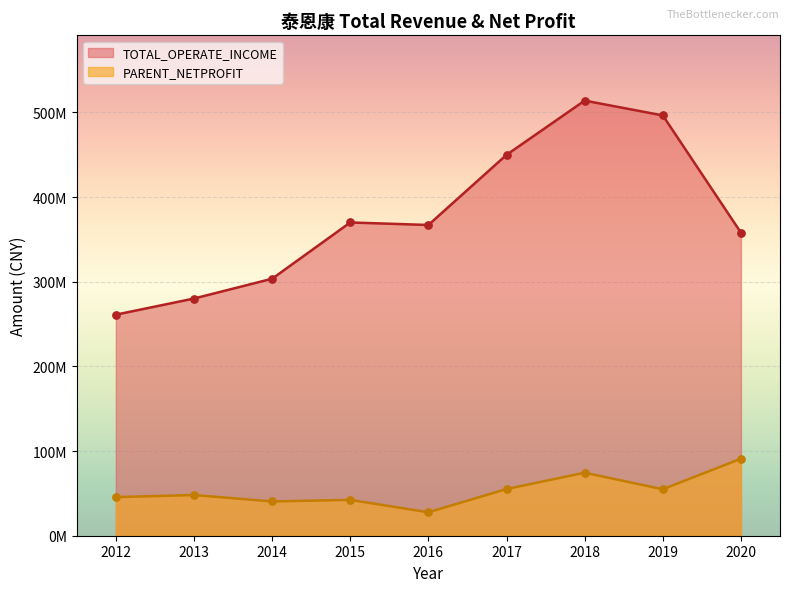

Which series has the widest spread of Y values?

TOTAL_OPERATE_INCOME